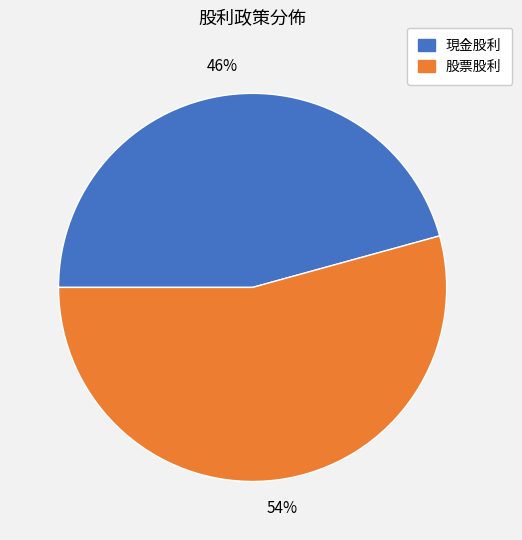

Which has a higher value, 現金股利 or 股票股利?

股票股利